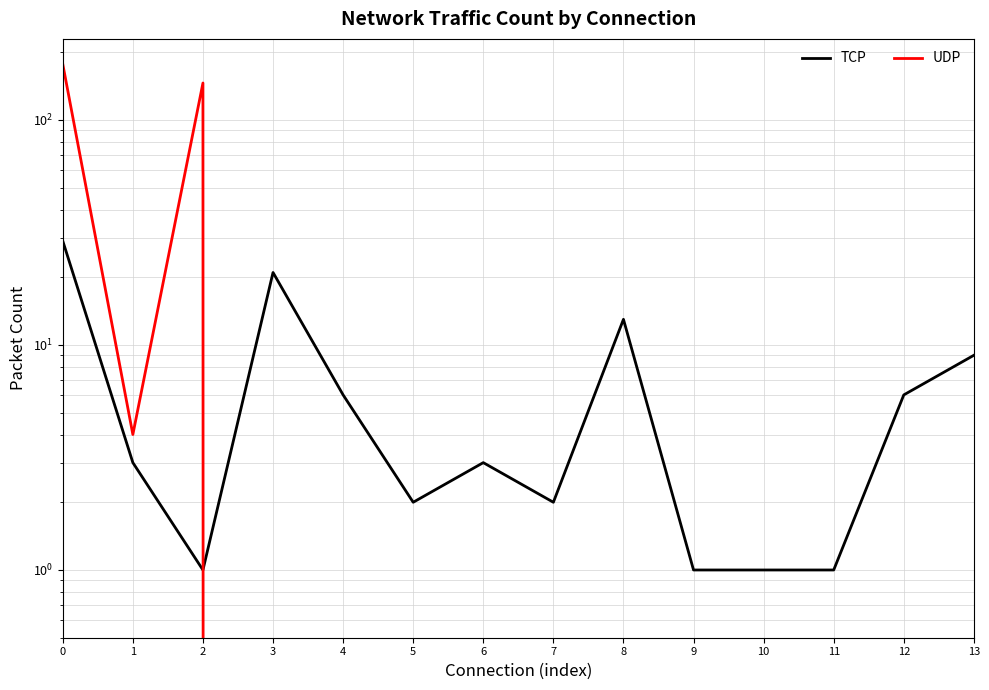

How many times do UDP and TCP cross each other?

1